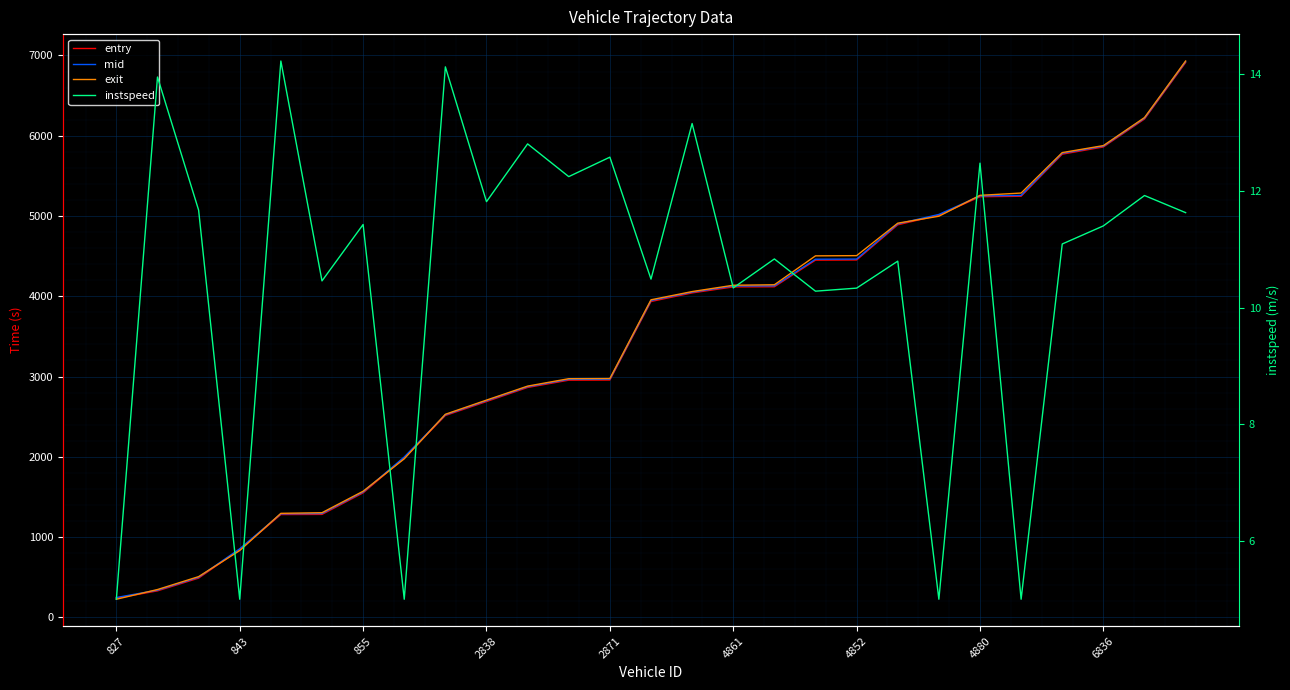

What is the difference between the highest and lowest values at 14?

4045.1